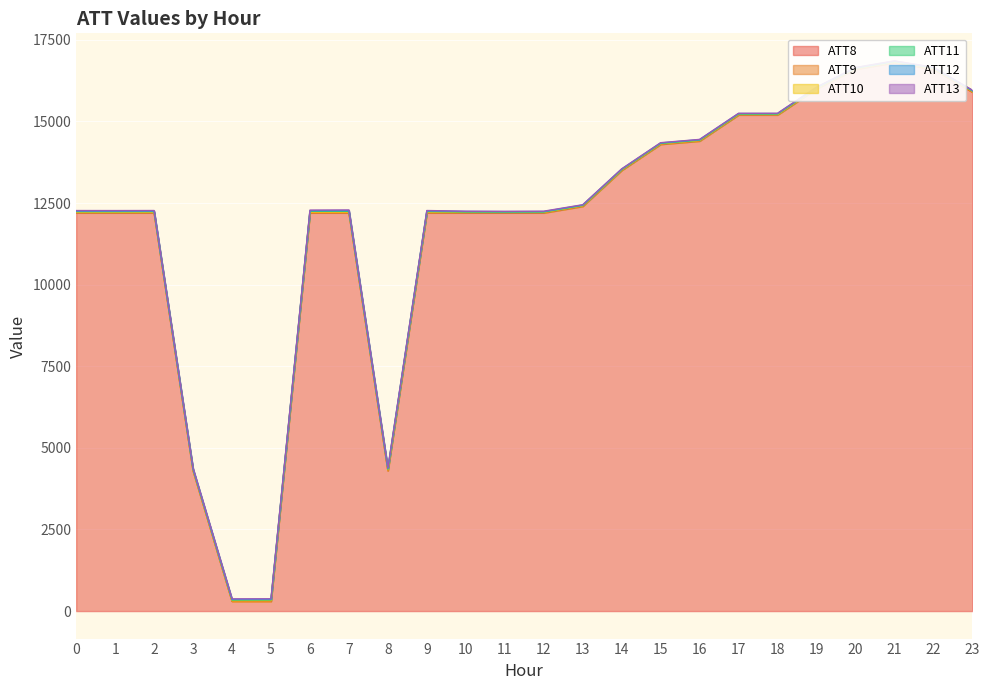

Is the value of ATT13 at 17 greater than the value of ATT9 at 17?

Yes